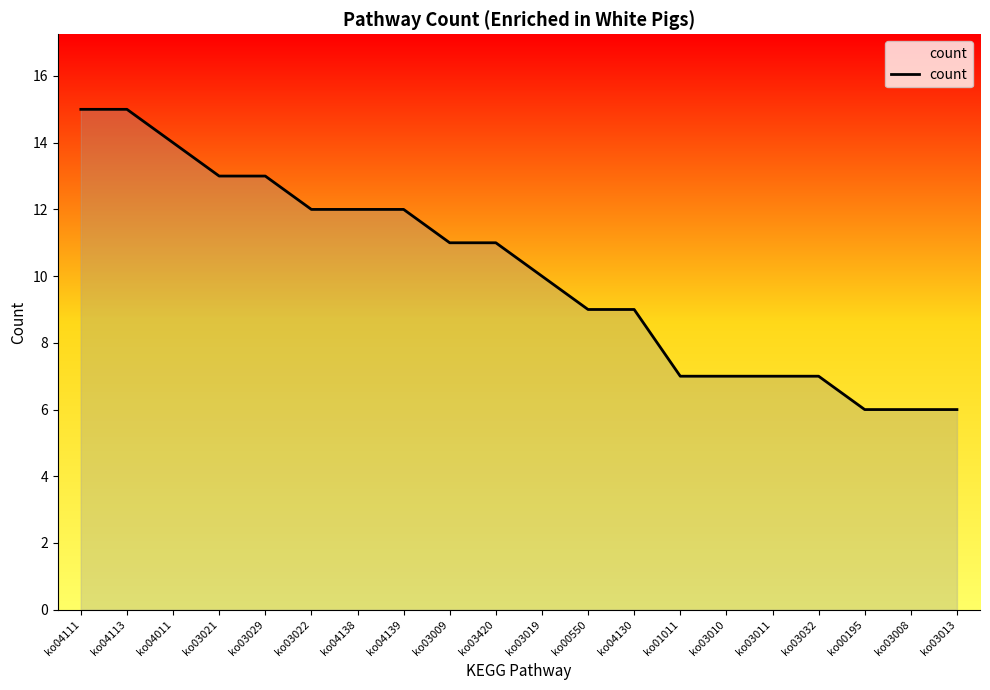

Is it true that the value at ko01011 is 7?

True